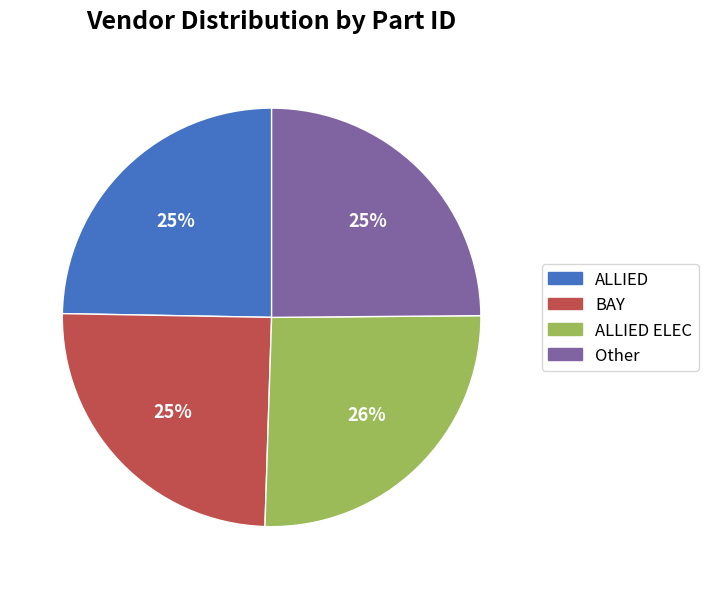

To the nearest percent, what is the average slice percentage?

25%